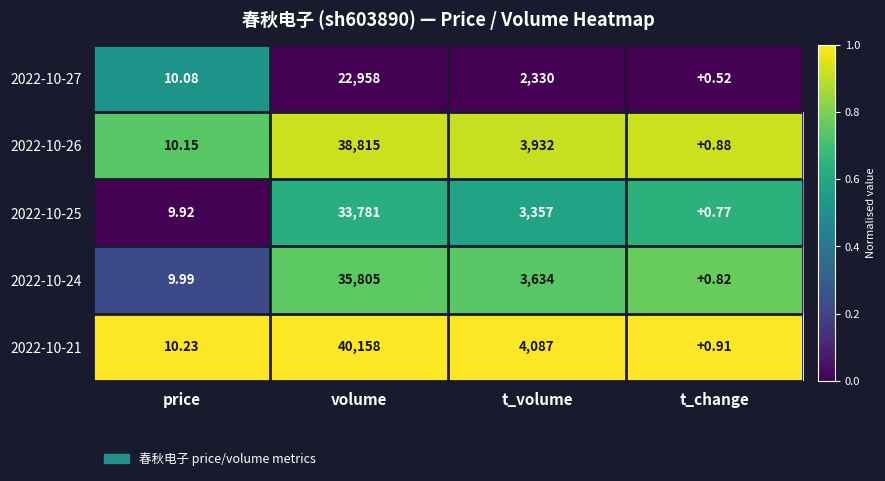

At which category is the sum across all series the highest?

volume